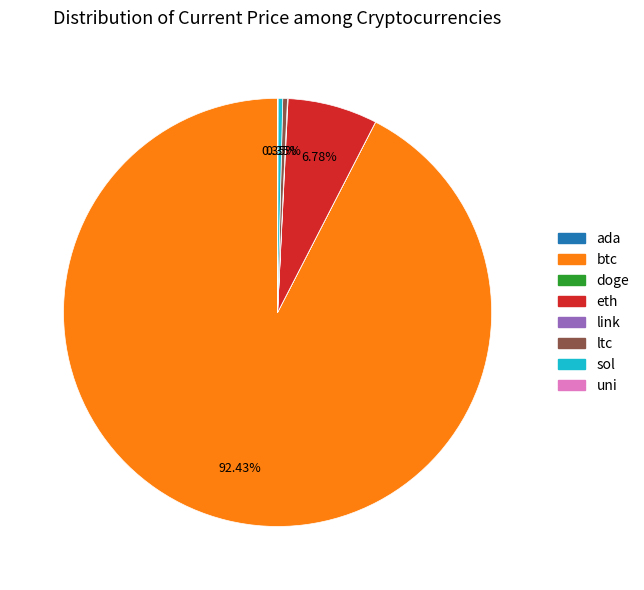

What is the largest slice in the pie chart?

btc